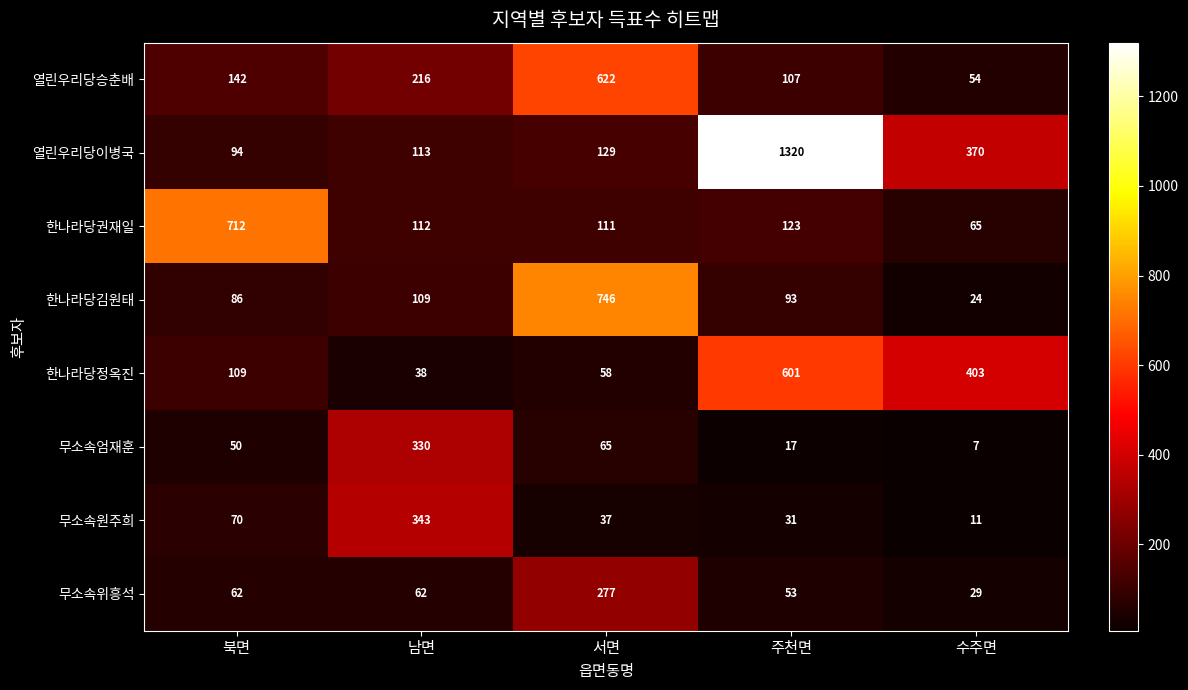

Which series has the largest range (max minus min)?

열린우리당이병국